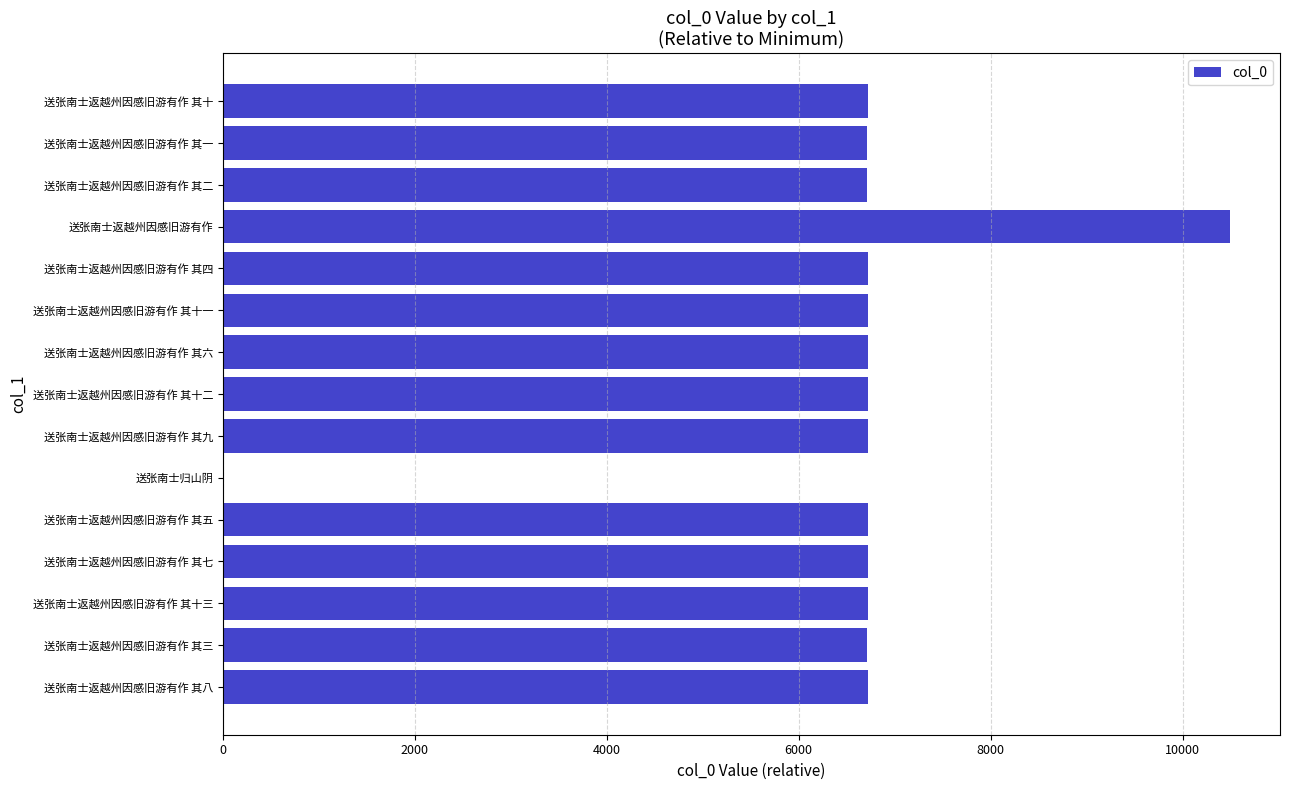

Are the bars horizontal?

Yes